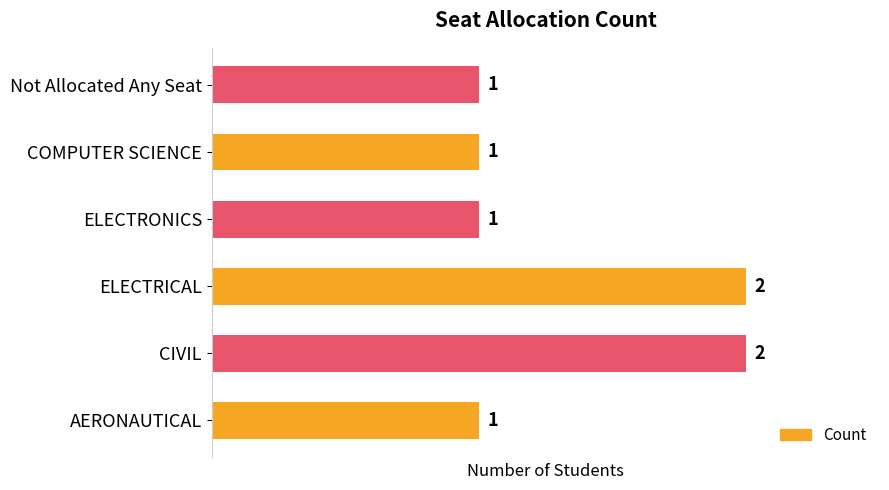

Reading bottom to top, extract all data points from this chart.

1	2	2	1	1	1